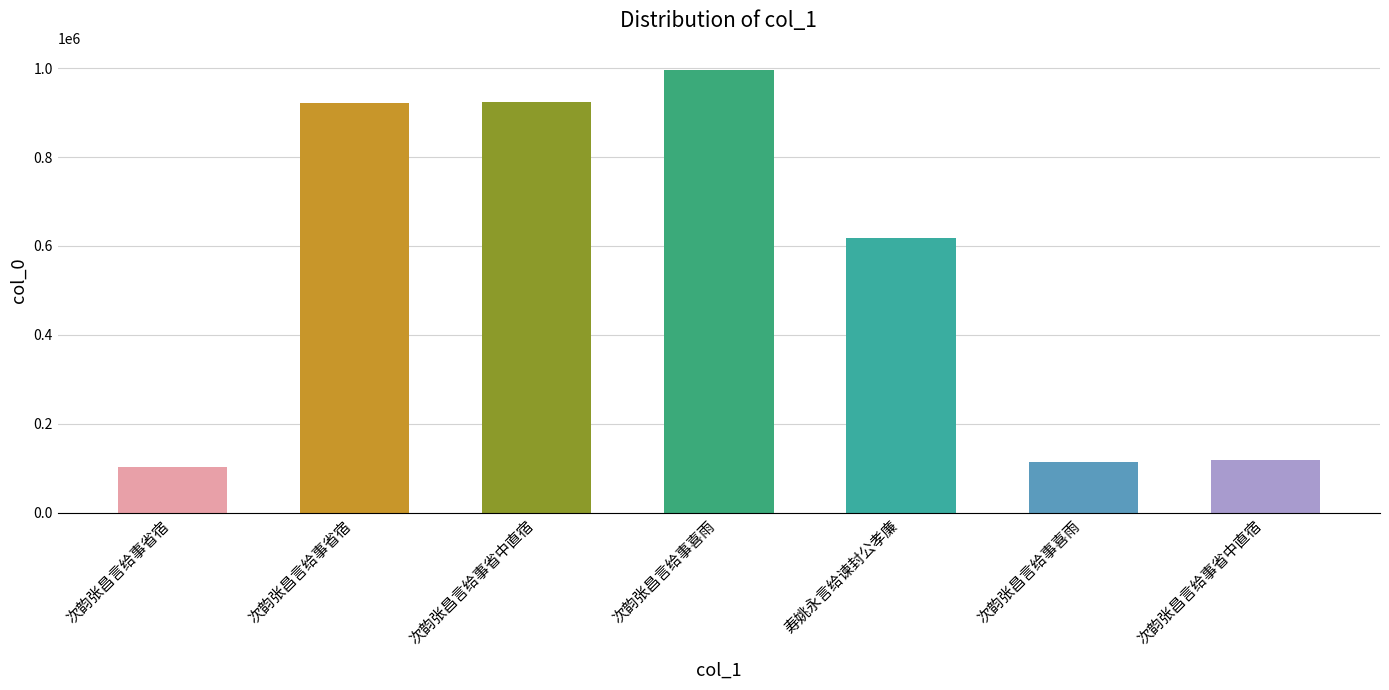

What is the smallest value displayed?

102327